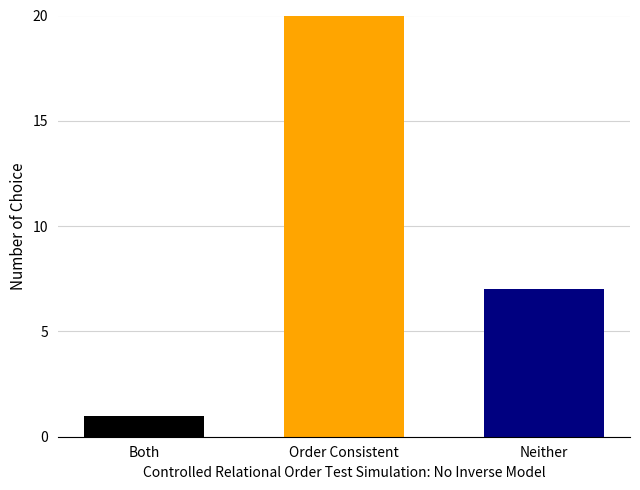

What is the smallest value displayed?

1